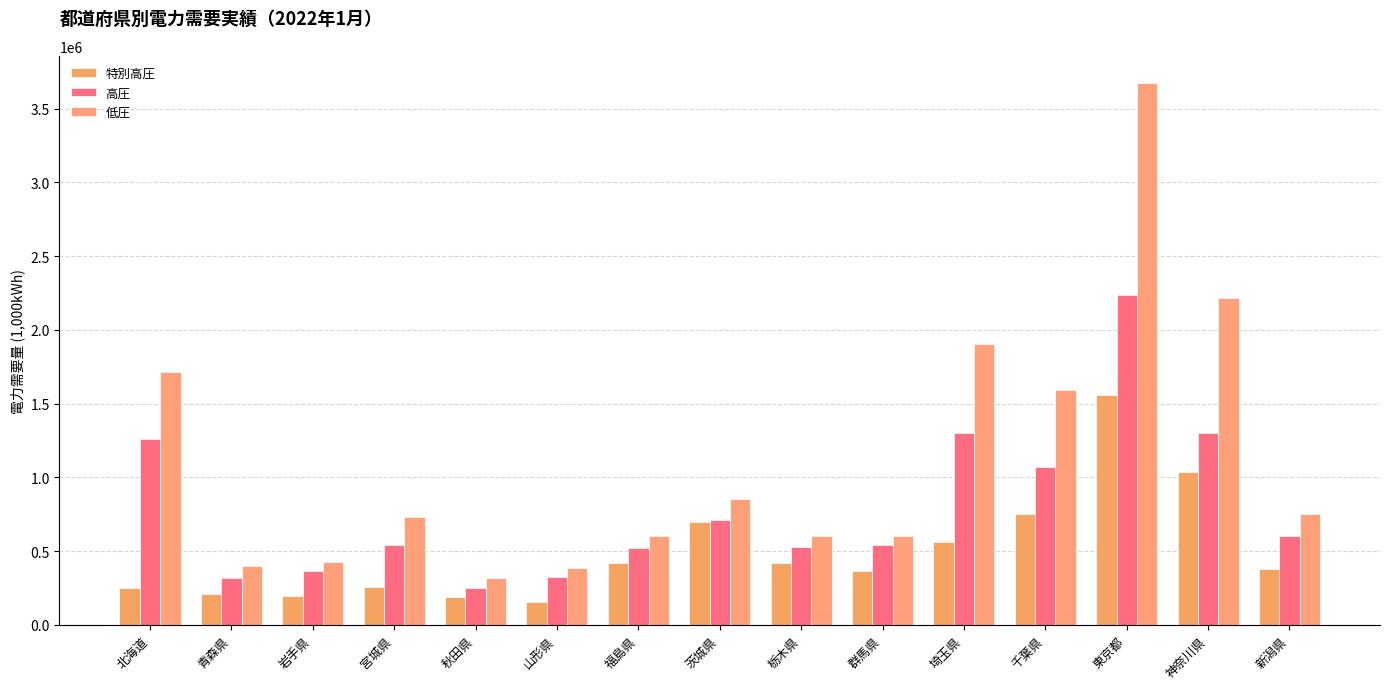

How many bars are there in each group?

3